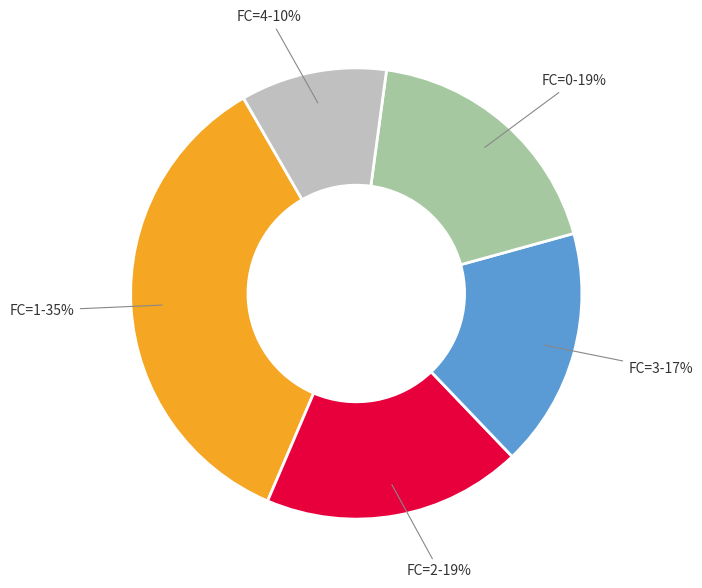

Count the number of slices in the pie.

5